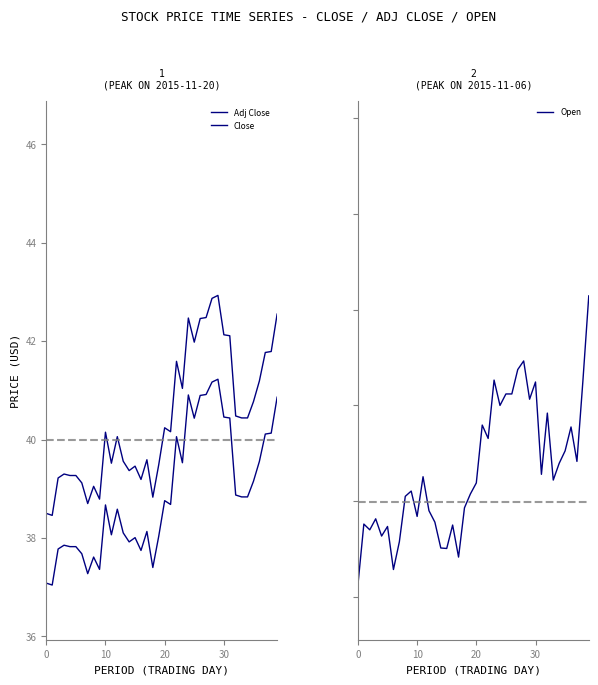

Is it true that Adj Close equals 11.3 at 20?

False